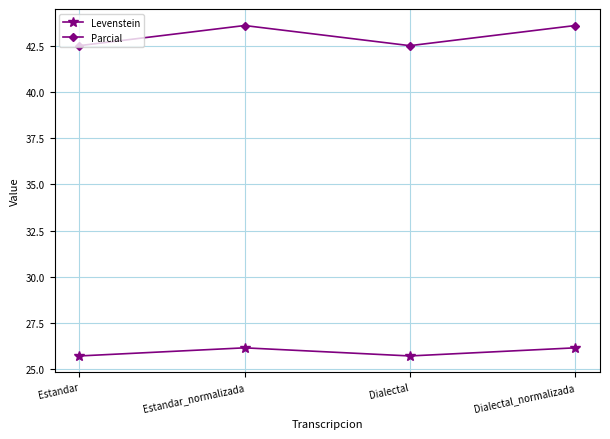

Reading left to right, what are all the values shown in this chart?

Levenstein: Estandar=25.7	Estandar_normalizada=26.2	Dialectal=25.7	Dialectal_normalizada=26.2
Parcial: Estandar=42.5	Estandar_normalizada=43.6	Dialectal=42.5	Dialectal_normalizada=43.6